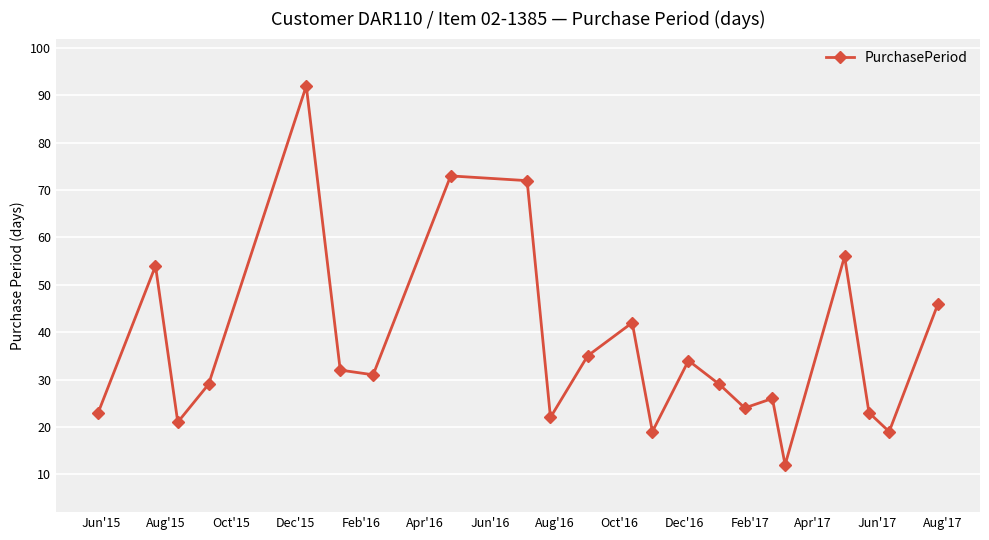

What is the sum of all values?

814